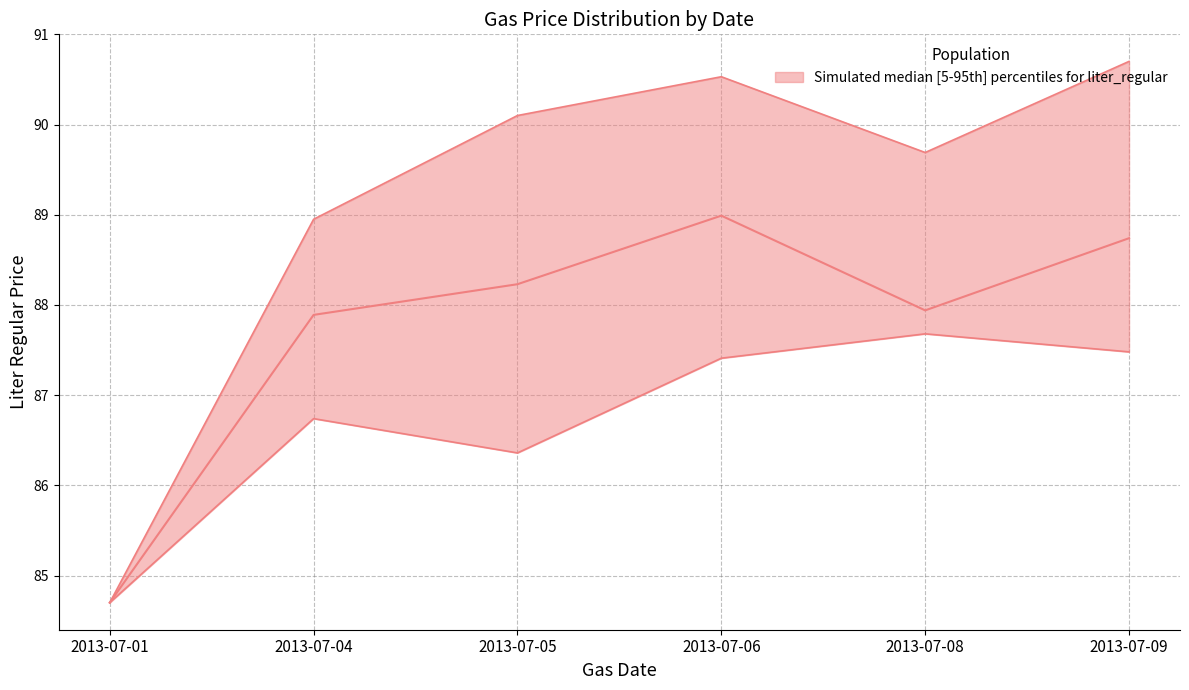

Rank the categories by liter_regular_median value from lowest to highest.

2013-07-01, 2013-07-04, 2013-07-08, 2013-07-05, 2013-07-09, 2013-07-06